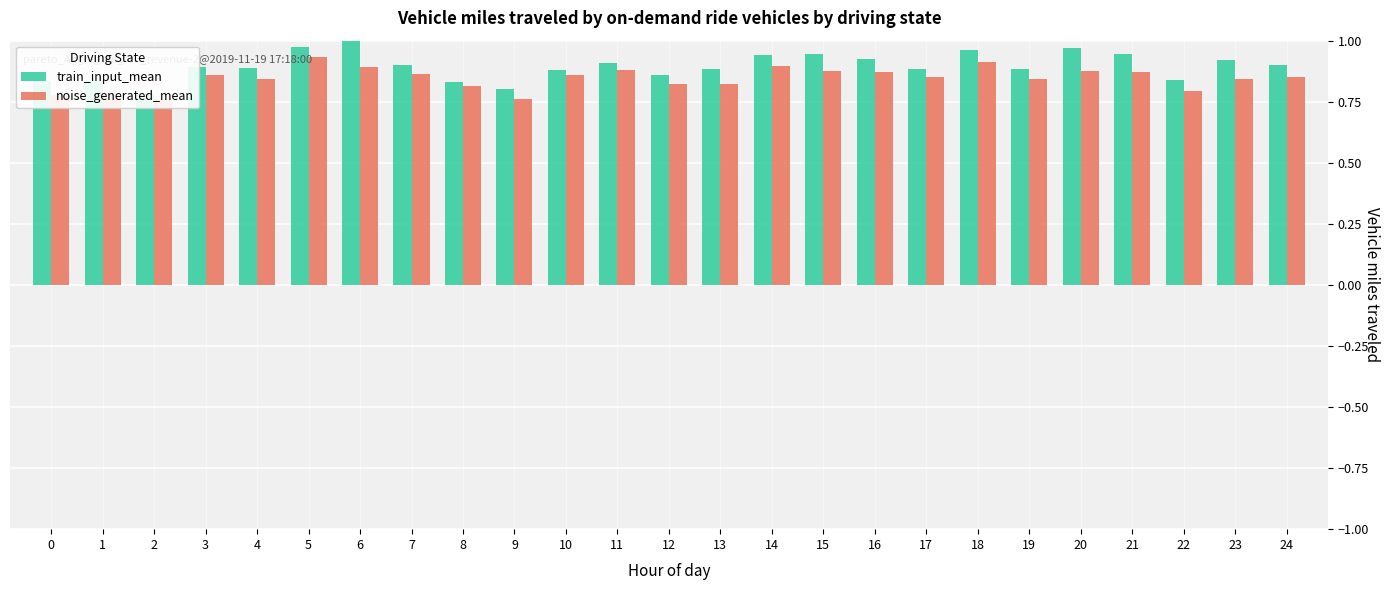

At which category is the sum across all series the highest?

5